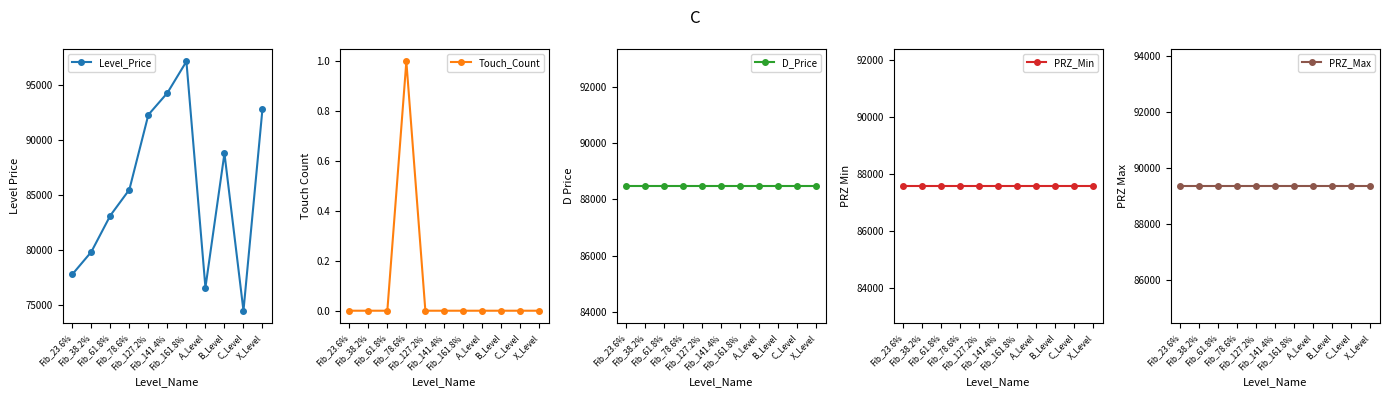

Rank the series by their maximum value, from highest to lowest.

Level_Price, PRZ_Max, D_Price, PRZ_Min, Touch_Count